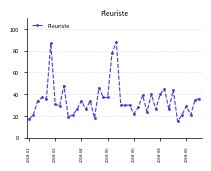

Count the number of categories in the chart.

40